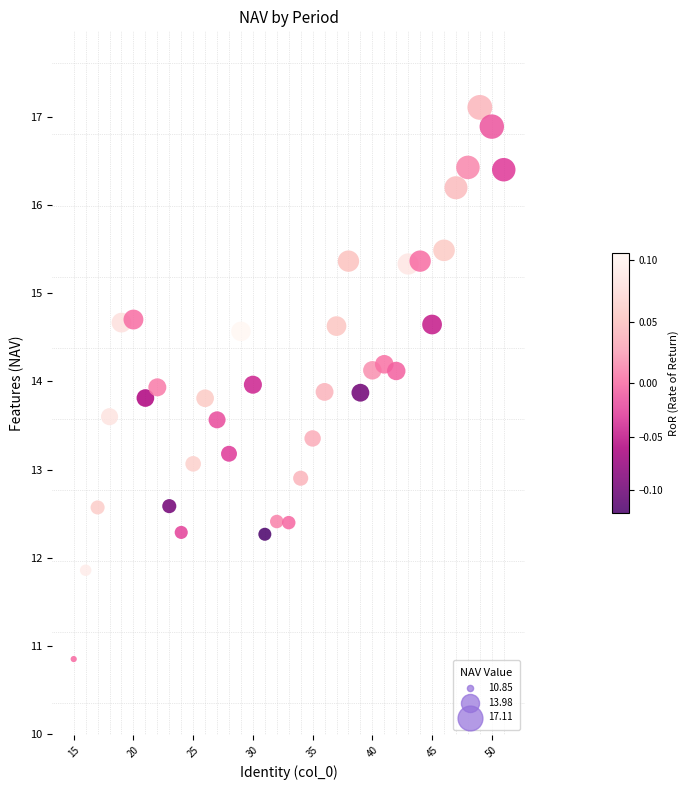

What is the range of X values (max minus min)?

36.0